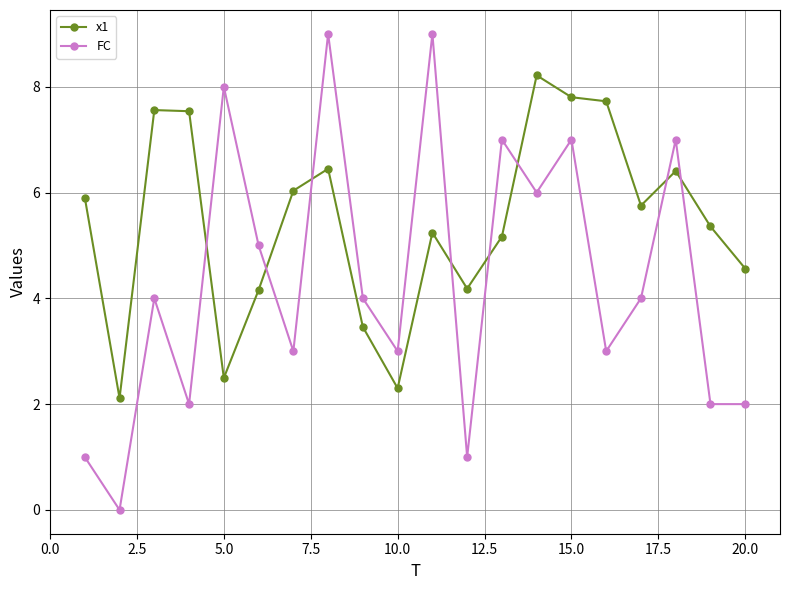

List the series in order of their peak value, highest first.

FC, x1